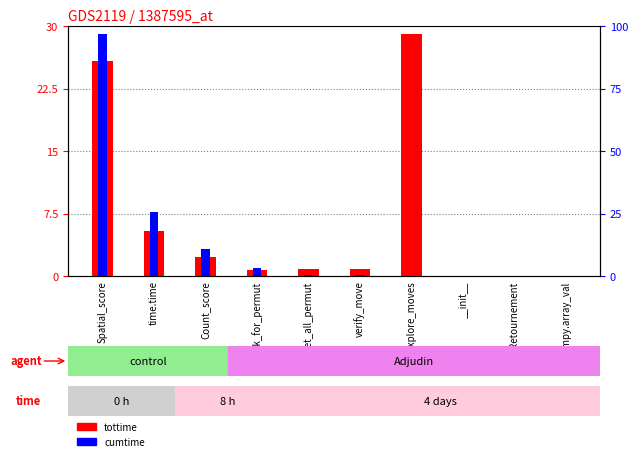

What is the value of the cumtime bar at the 1st from the left?

29.0